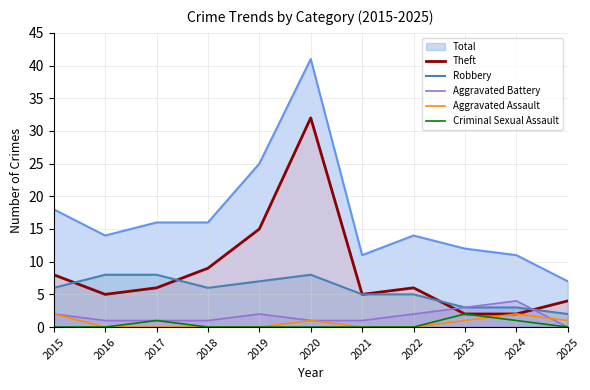

What is the difference between the Theft values at 2025 and 2023?

2